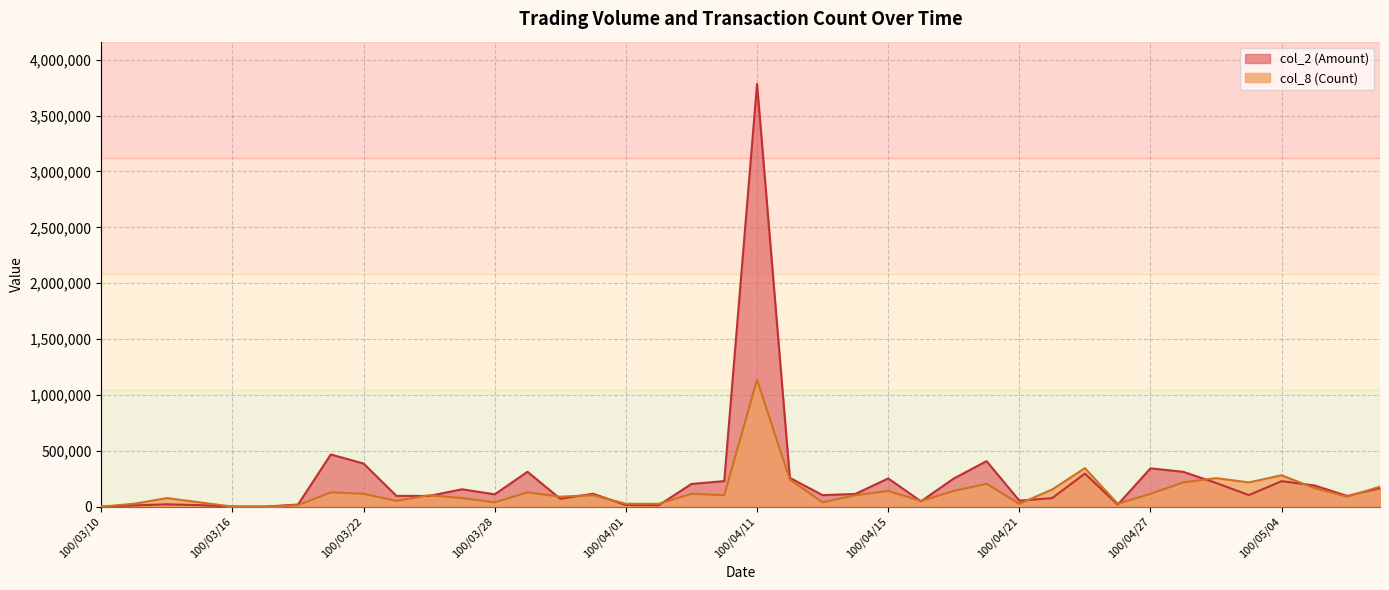

Which category has the highest value across all series?

100/04/11